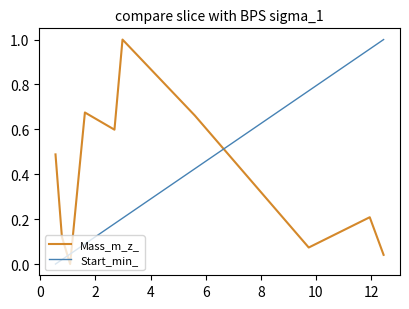

Is this an area chart (filled region under the line)?

No